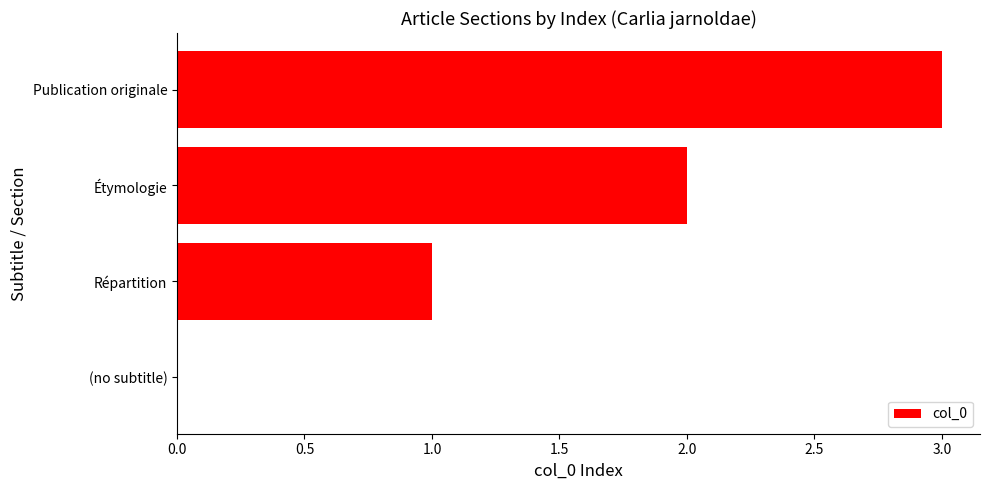

Read the value at Publication originale.

3